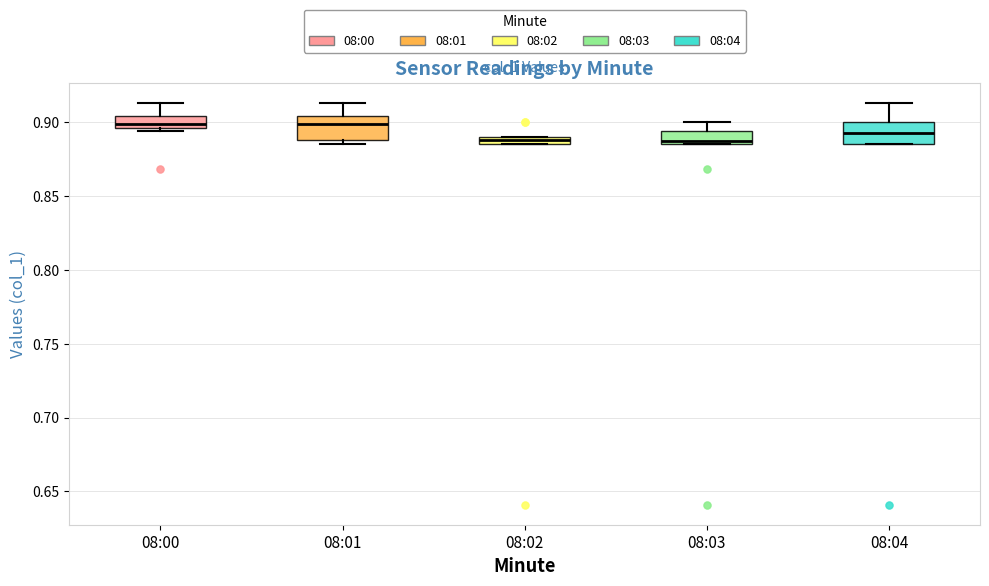

Where is the lower edge of the box for 08:00 on the y-axis? The values are not printed on the chart, so give them approximately, as read against the axis.

0.895